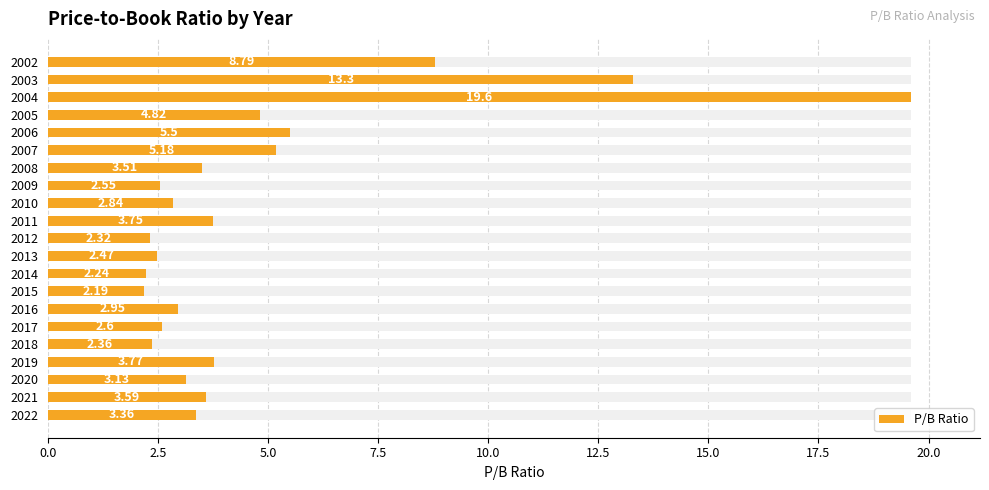

What is the sum of all values?

100.8